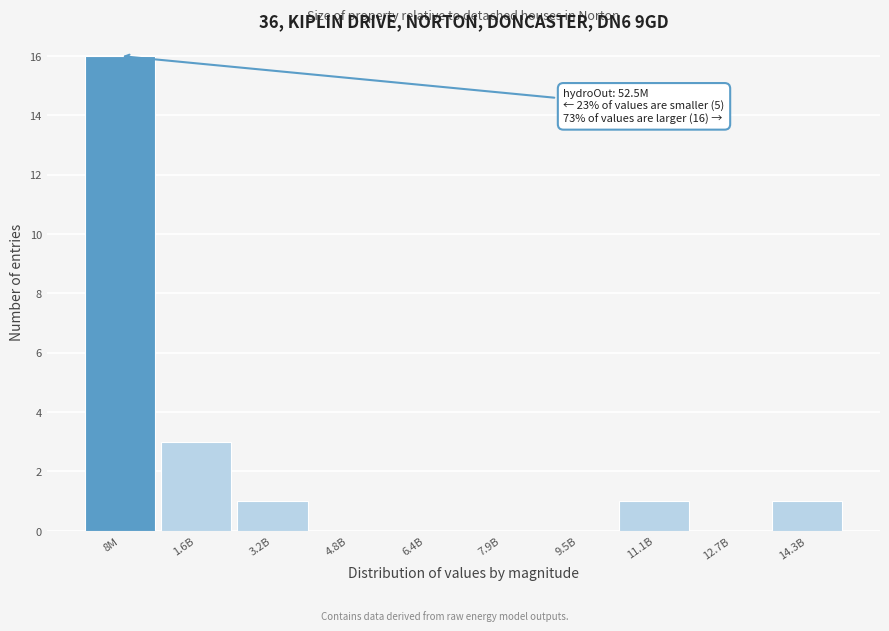

Reading left to right, what are all the values shown in this chart?

8M=16	1.6B=3	3.2B=1	4.8B=0	6.4B=0	7.9B=0	9.5B=0	11.1B=1	12.7B=0	14.3B=1